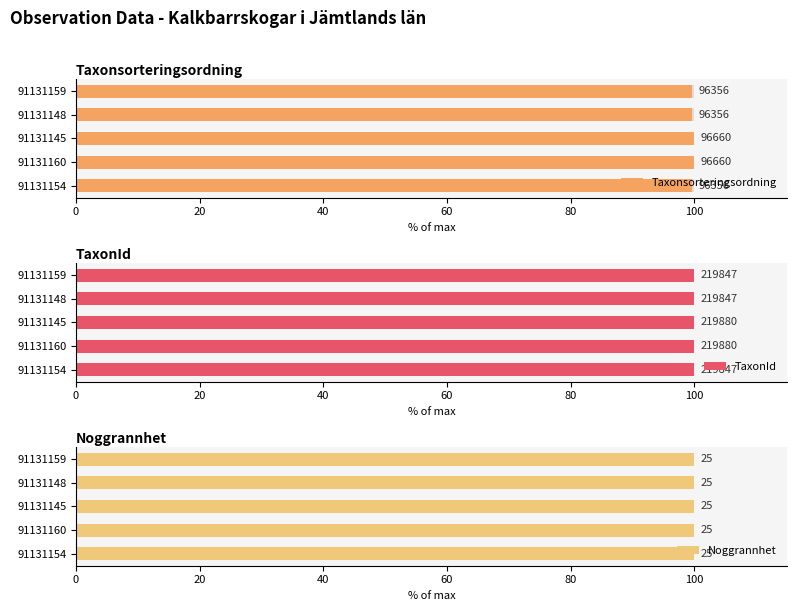

Count the number of data series in this chart.

3